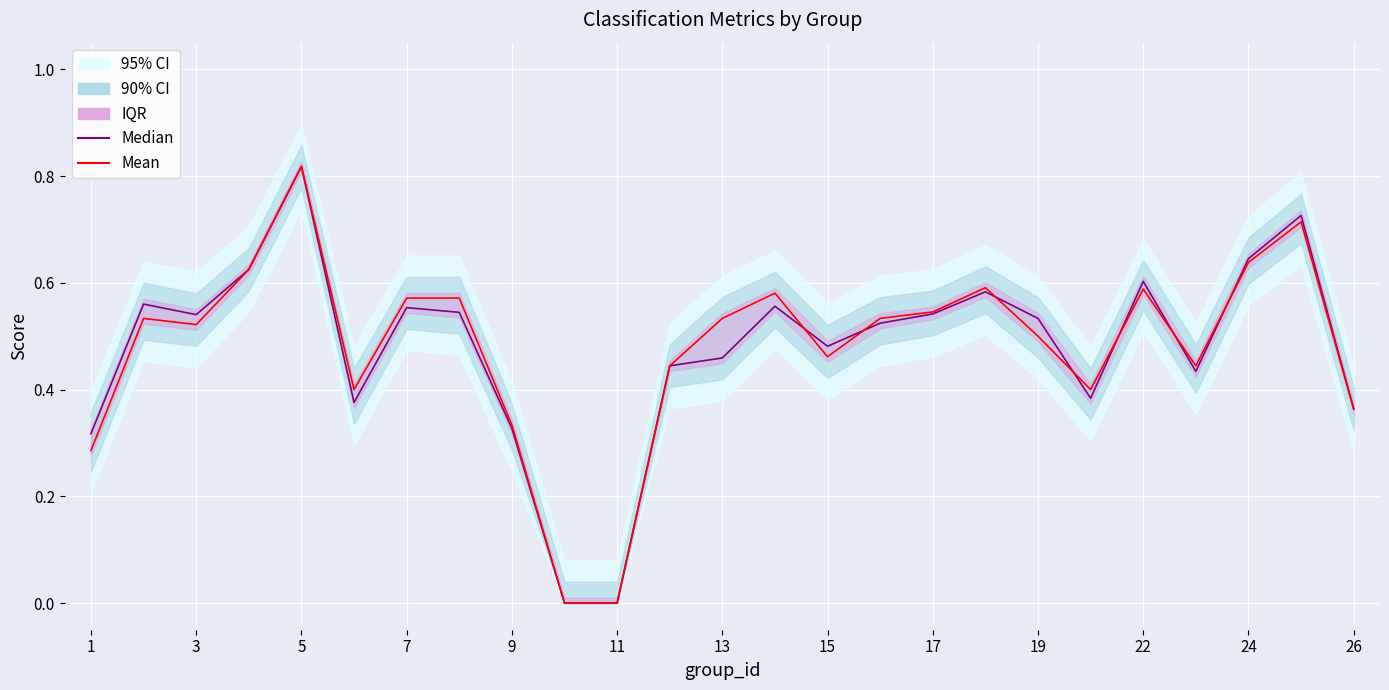

True or false: Median has a value of 0.2 at 3.

False